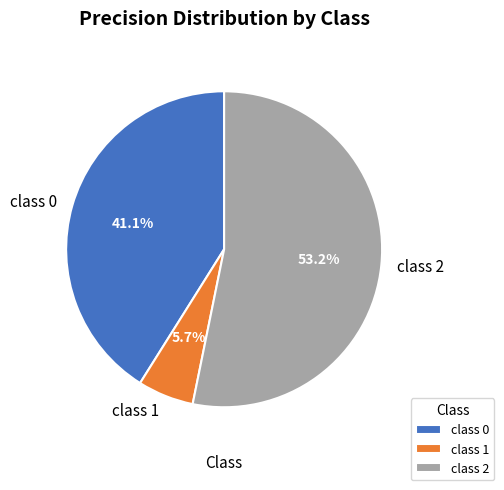

Which category has the smallest portion of the pie?

class 1